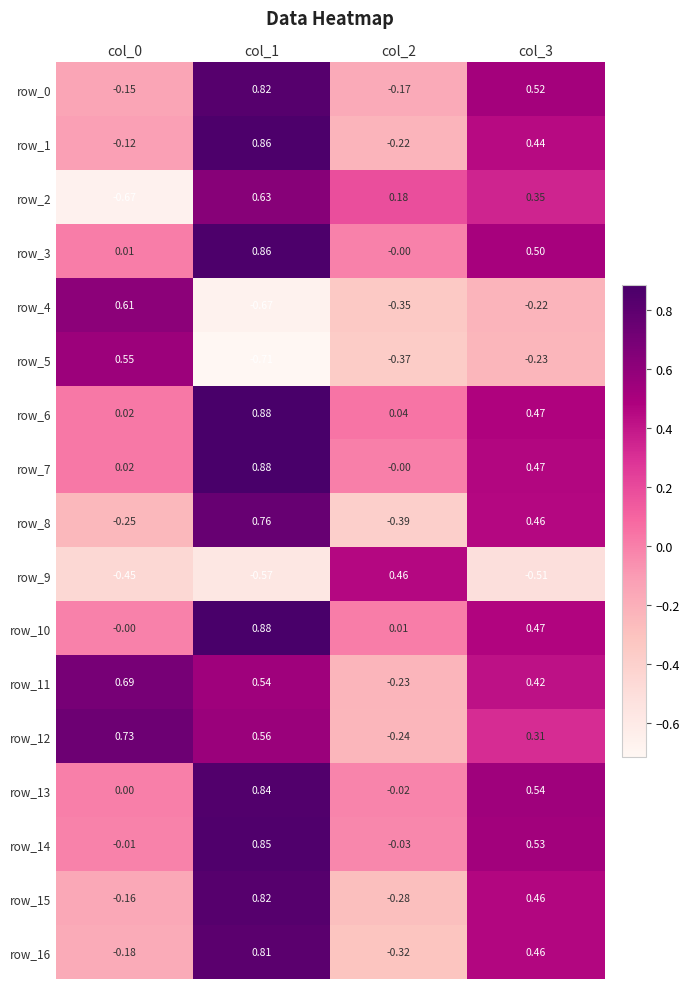

Count the number of categories in the chart.

4